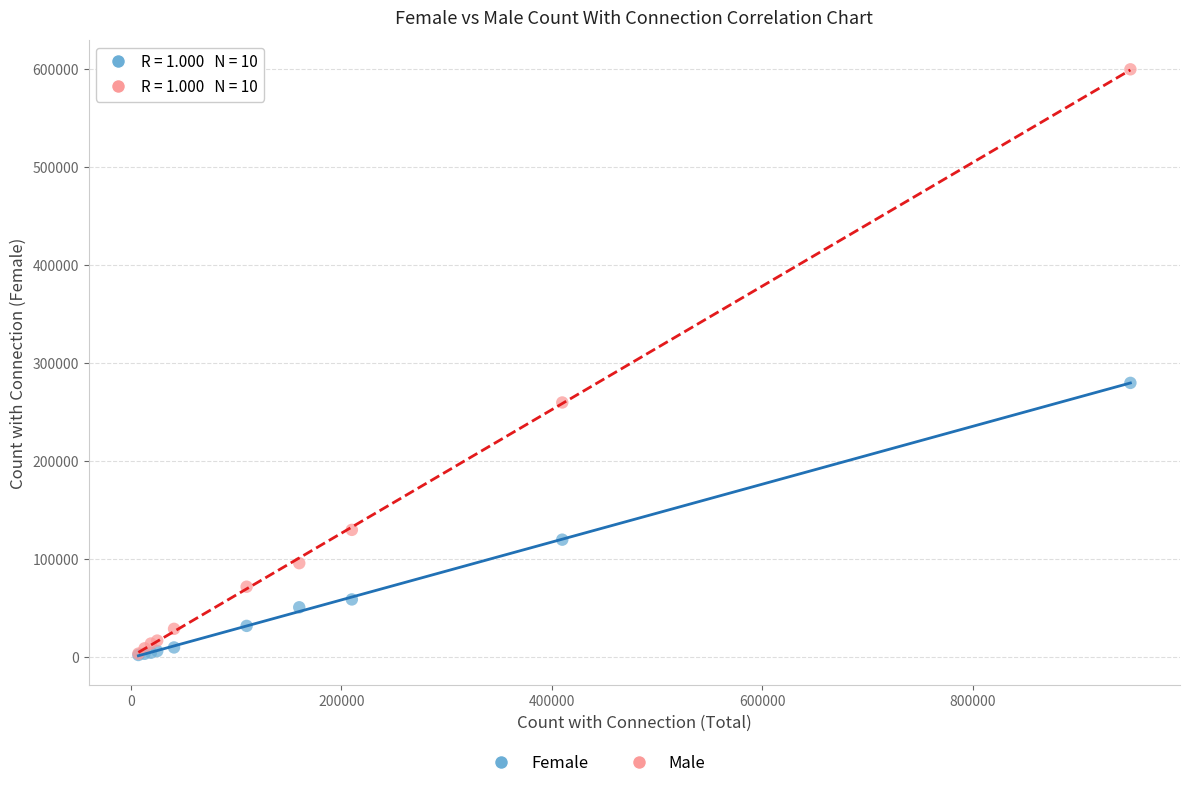

In the Male series, what Y value is closest to 301850?

260000